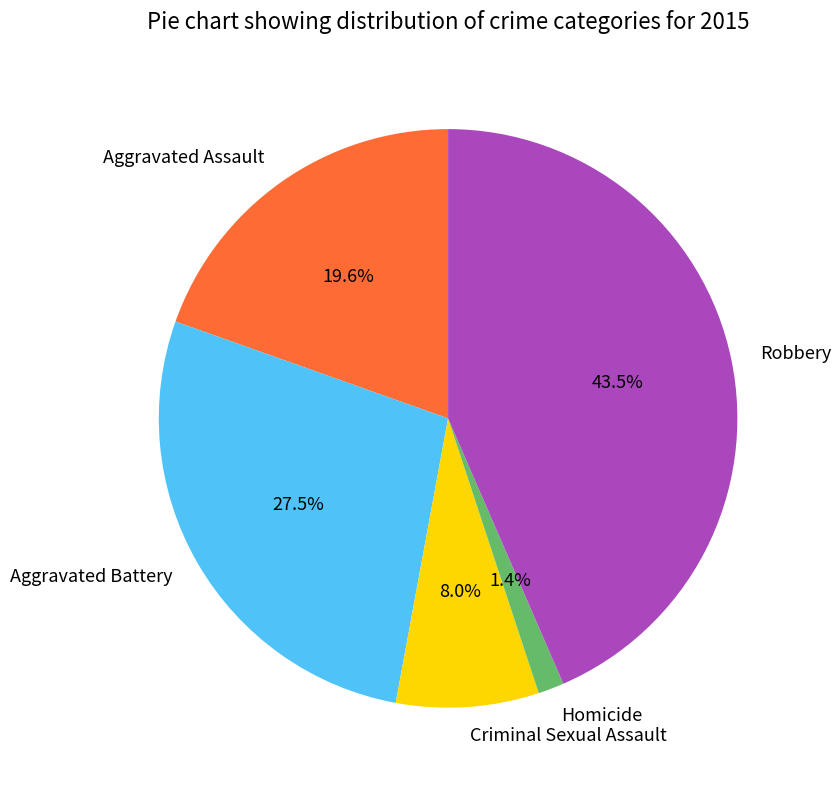

Does any single category account for the majority?

No